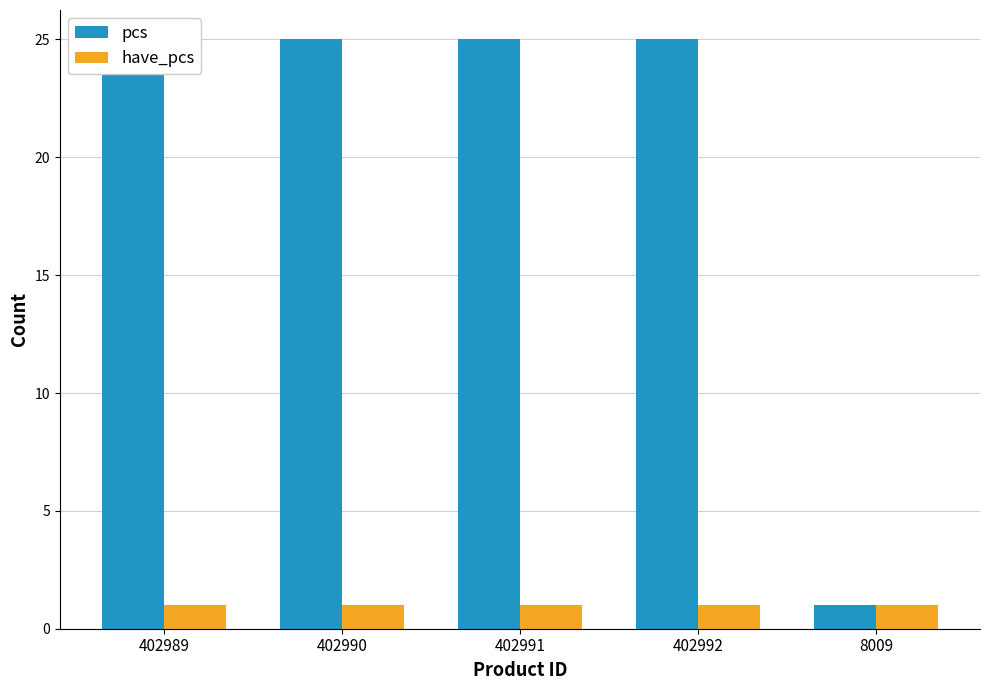

What is the label of the 5th bar from the left?

8009